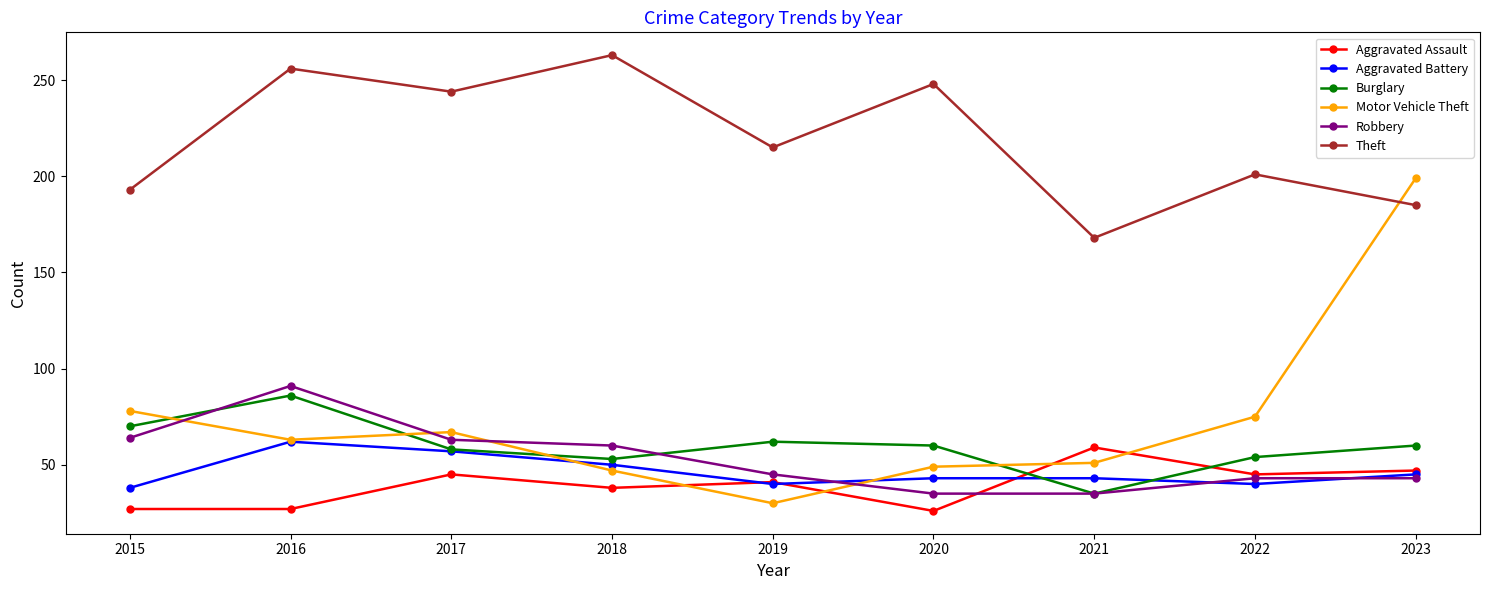

True or false: Aggravated Battery has more than 0 points higher than both neighbors.

True